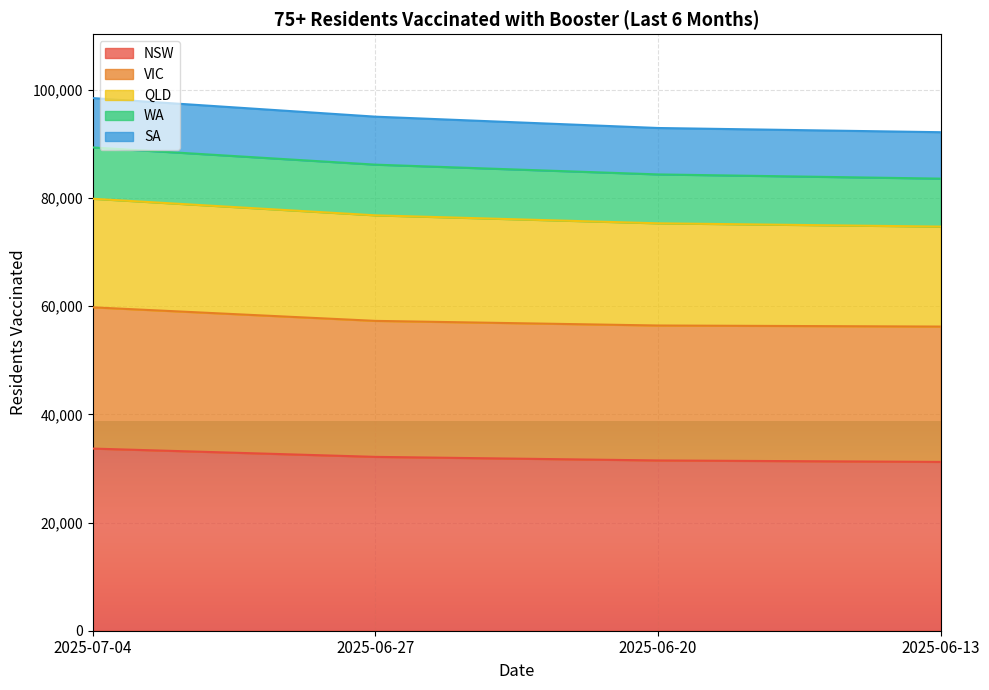

What is the label of the 3rd point from the right?

2025-06-27